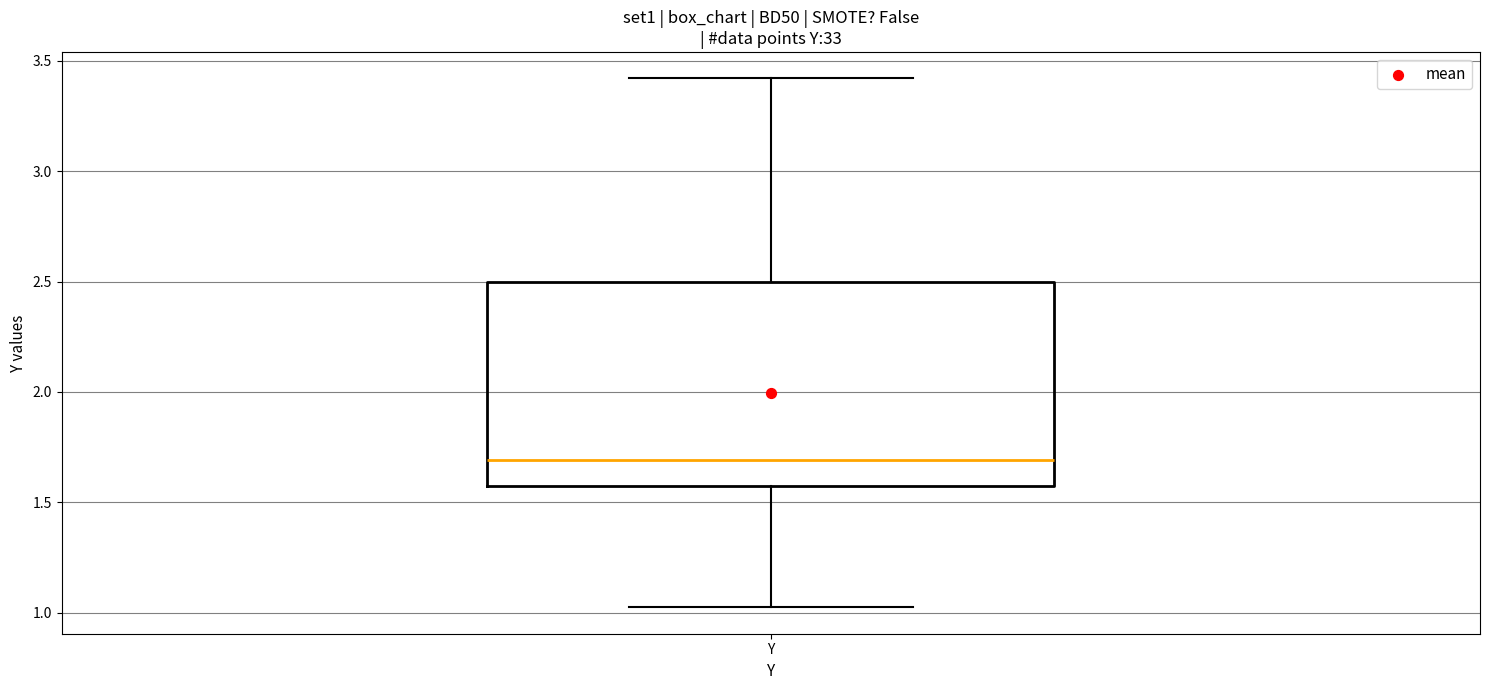

Transcribe this box plot: give where the median line is, the range the box spans, and where the two whiskers end, as read against the y-axis. The values are not printed on the chart, so give them approximately, as read against the axis.

median 1.70, box 1.55 to 2.50, whiskers 1.05 to 3.40